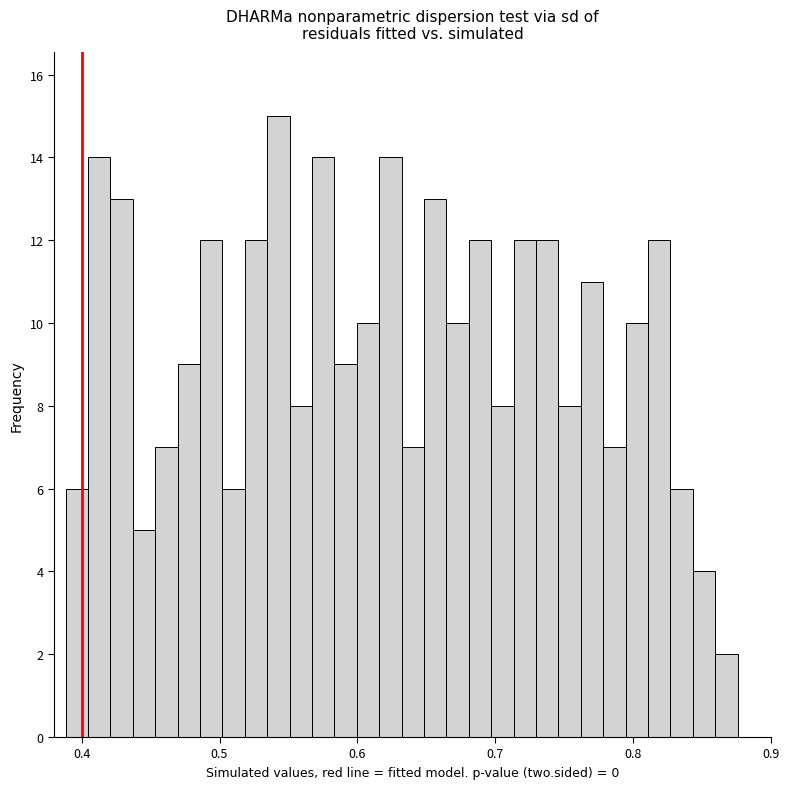

Around what value on the x-axis is the tallest bar? Give the approximate position of its centre, as read against the axis.

0.54